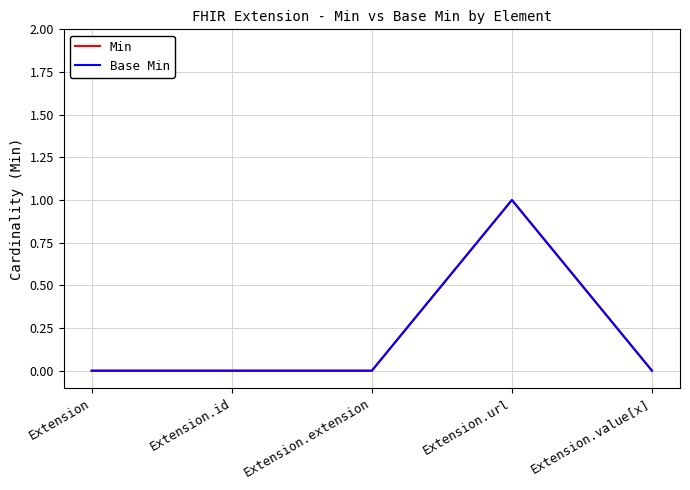

How many lines are shown in the chart?

2